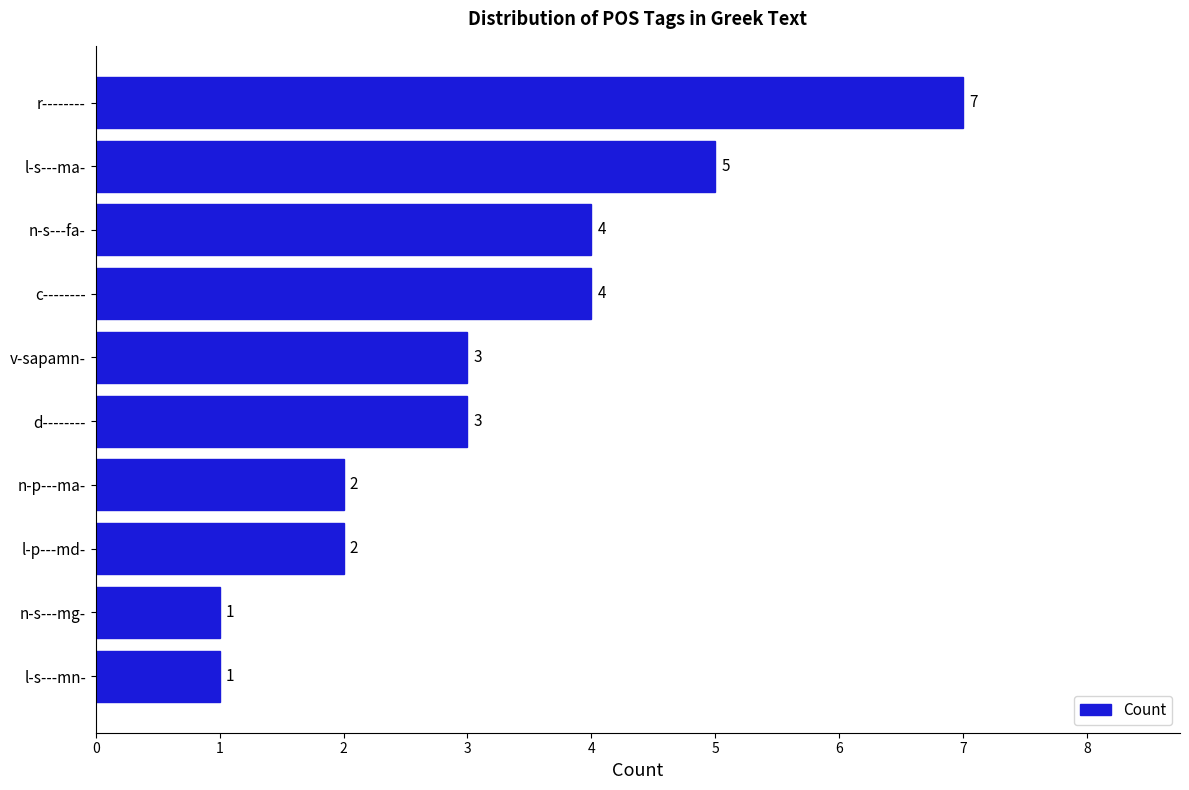

What is the label of the 10th bar from the bottom?

r--------